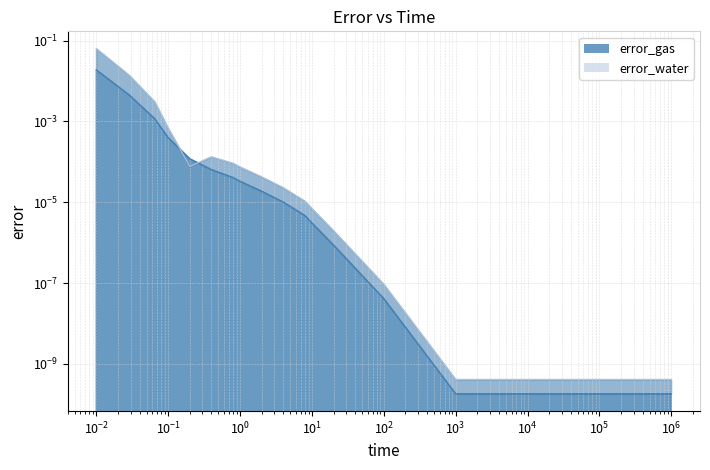

True or false: error_water has a value of 0.0 at $\mathdefault{10^{1}}$.

False